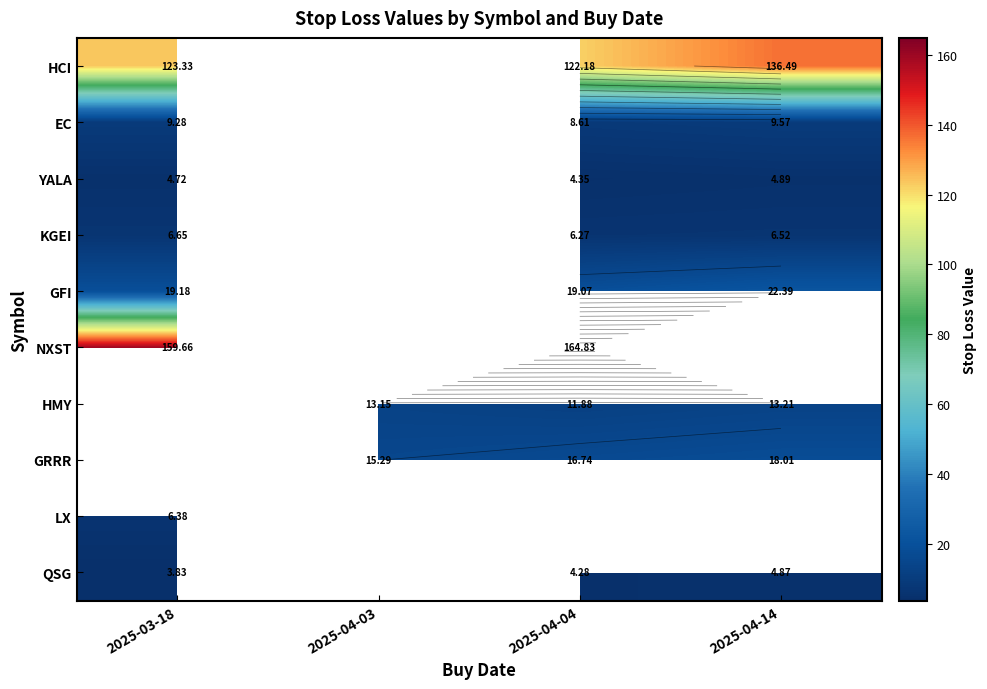

Rank the series by their maximum value, from highest to lowest.

NXST, HCI, GFI, GRRR, HMY, EC, KGEI, LX, YALA, QSG